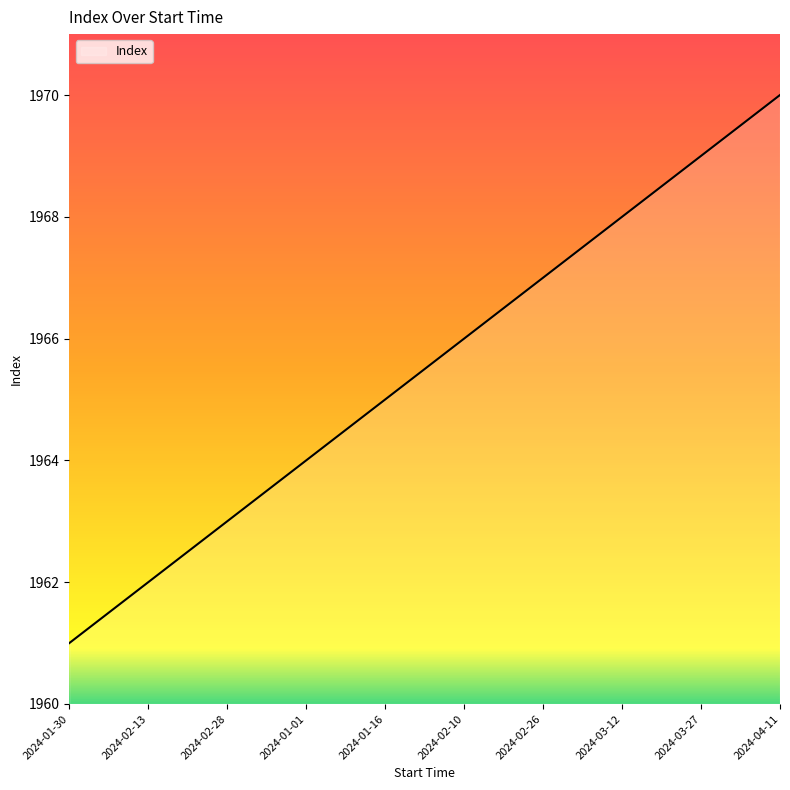

What is the smallest value displayed?

1961